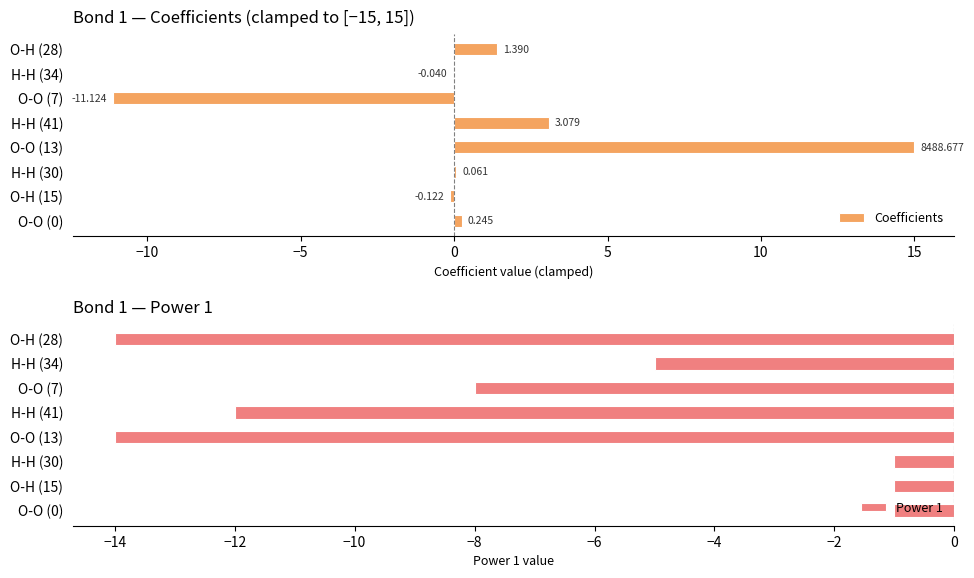

How many Power 1 values are between -12 and -1?

6